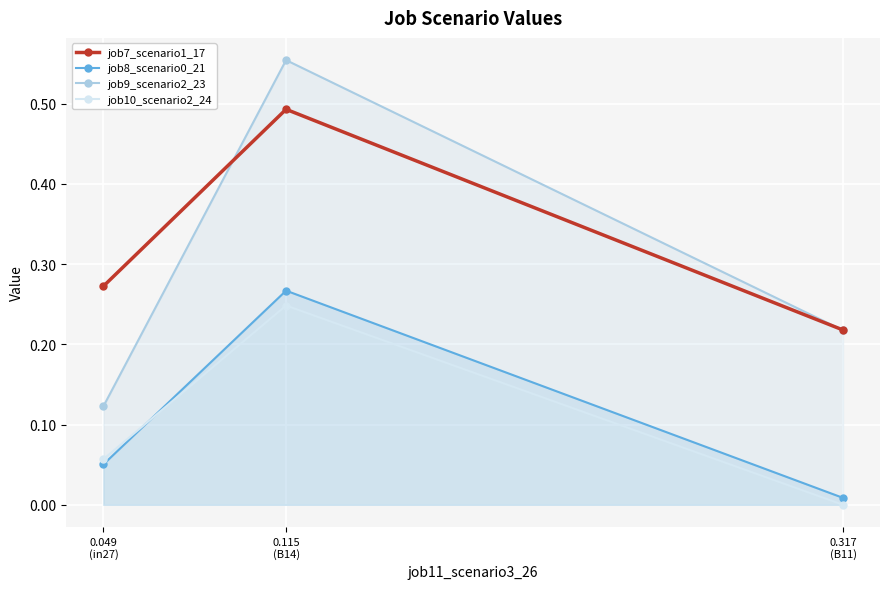

What is the value of the job9_scenario2_23 point at the 1st from the left?

0.1